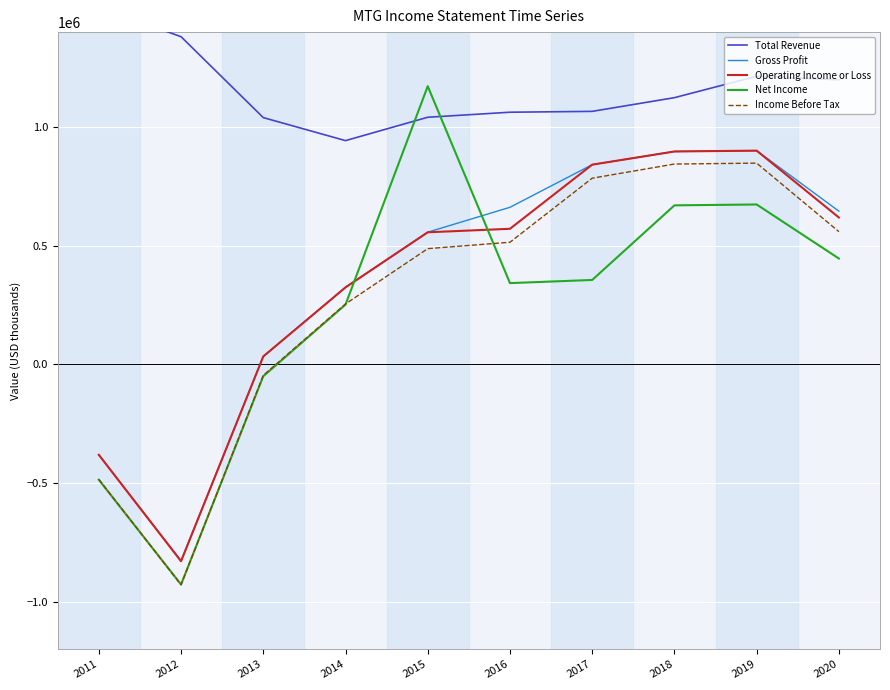

How many values in the Total Revenue series are below 1123800?

5